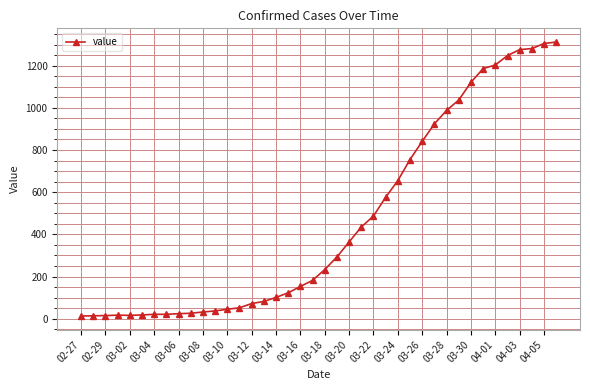

What is the greatest value displayed?

1312